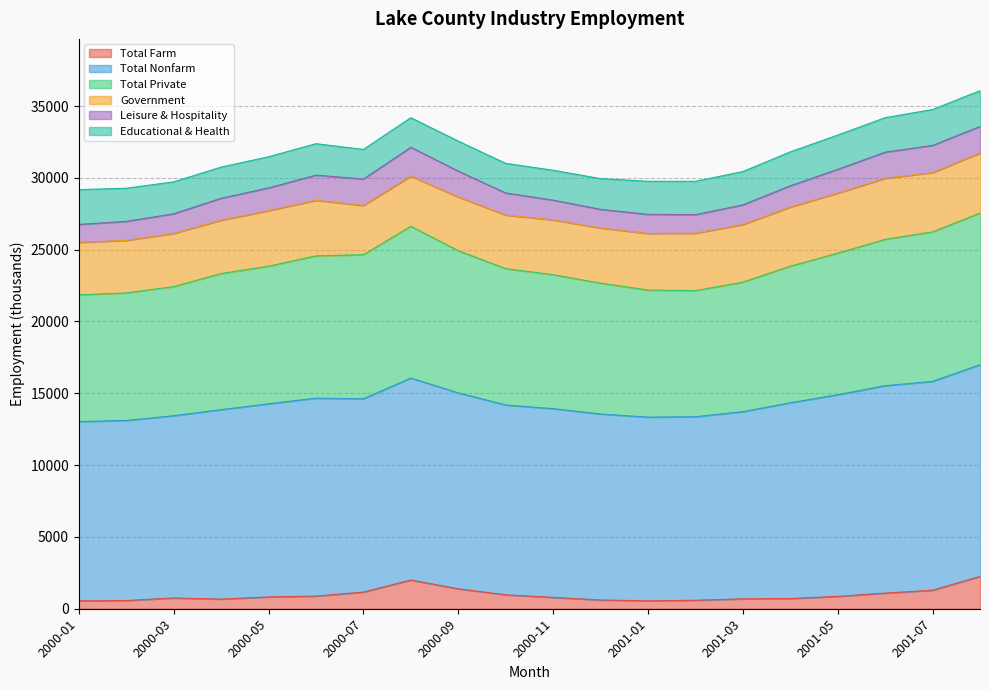

What is the highest value of the Total Farm series?

2250